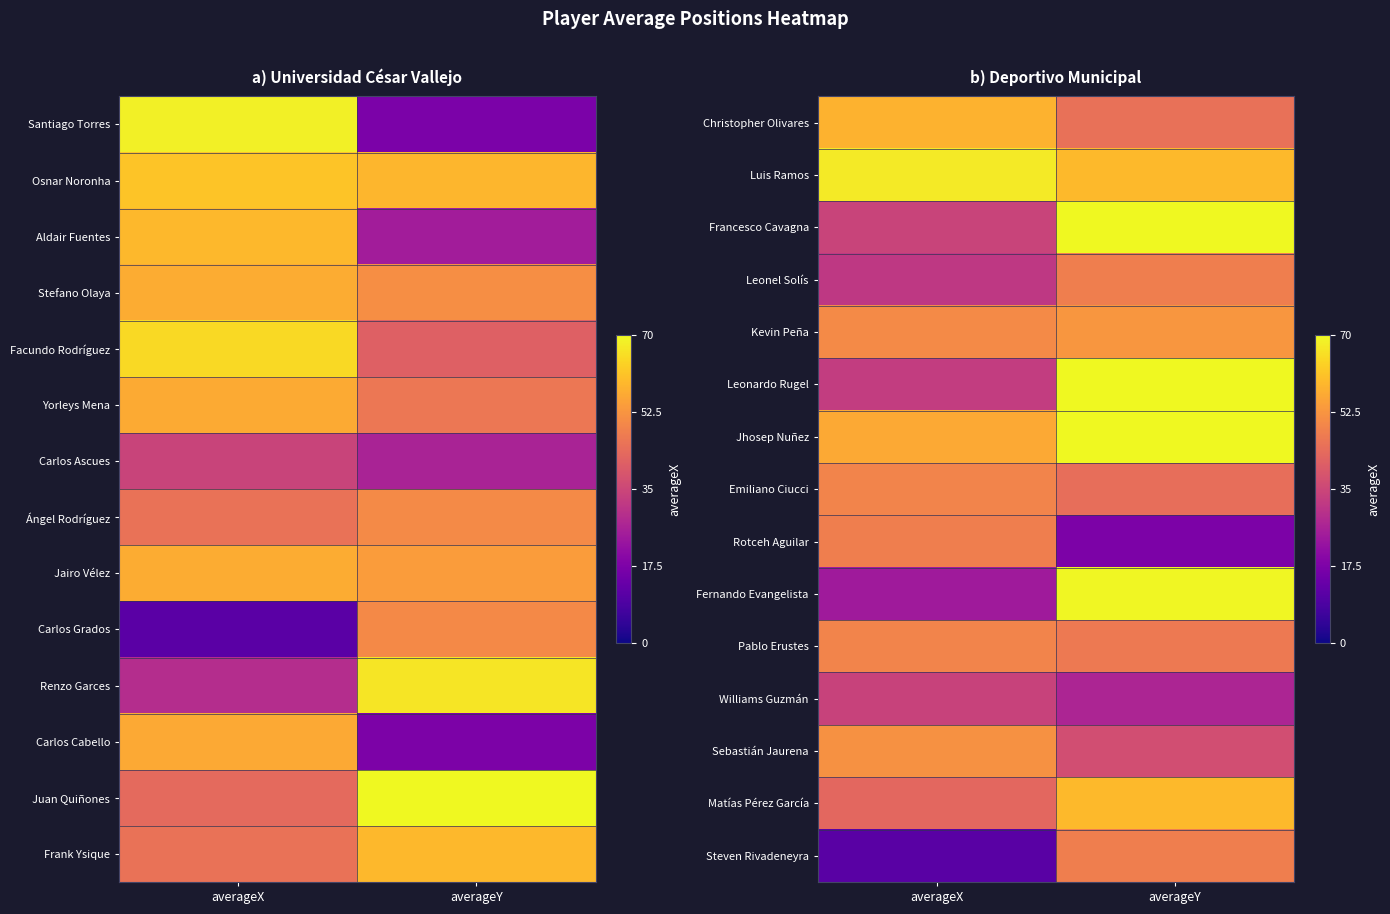

The Luis Ramos series shows 84.9 at averageY. True or false?

False